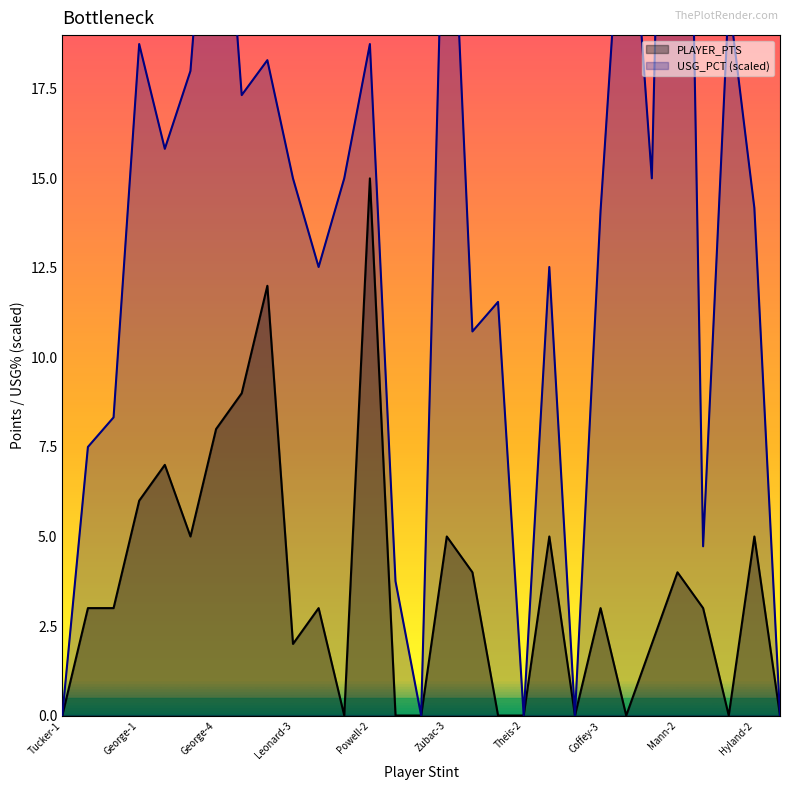

Between Powell-2 and Leonard-1, which is larger?

Powell-2